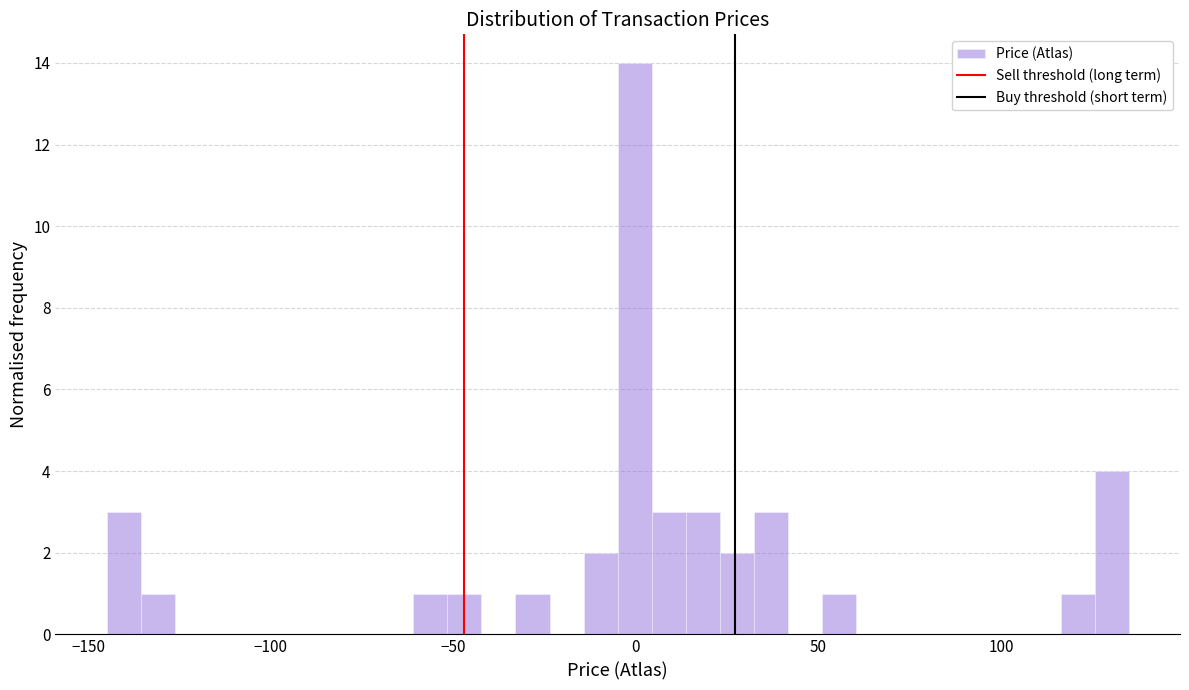

Read against the x-axis, roughly where is the centre of the tallest bar?

0